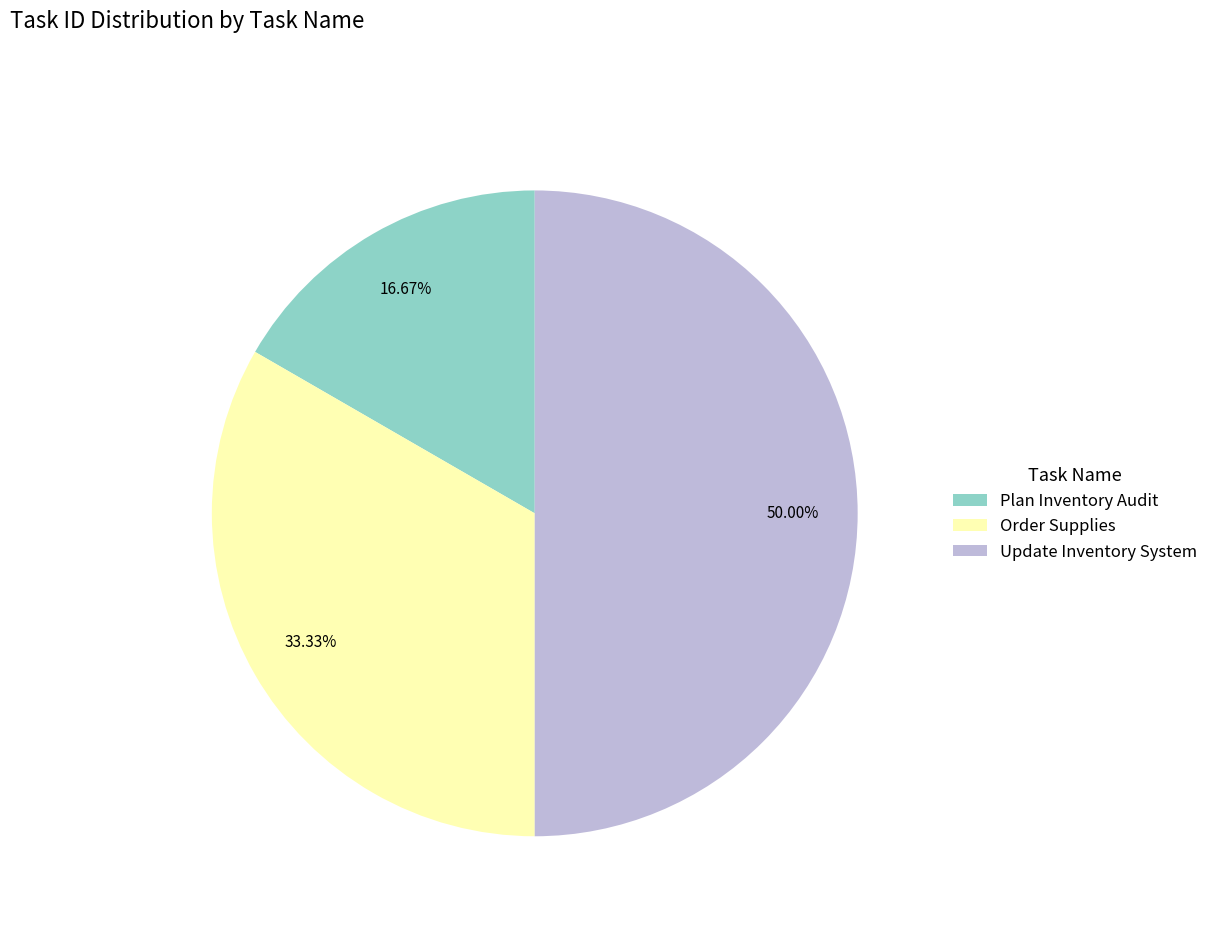

True or false: Order Supplies accounts for 33% of the total.

True